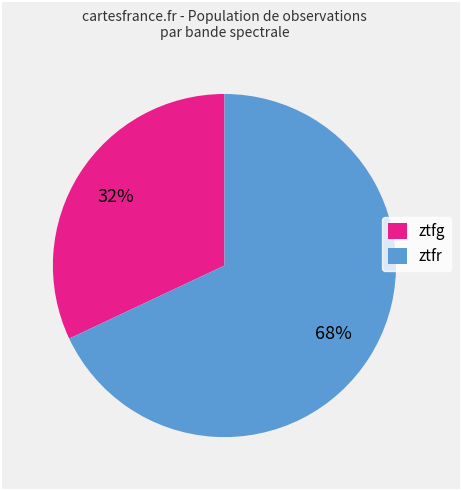

Count the number of slices in the pie.

2